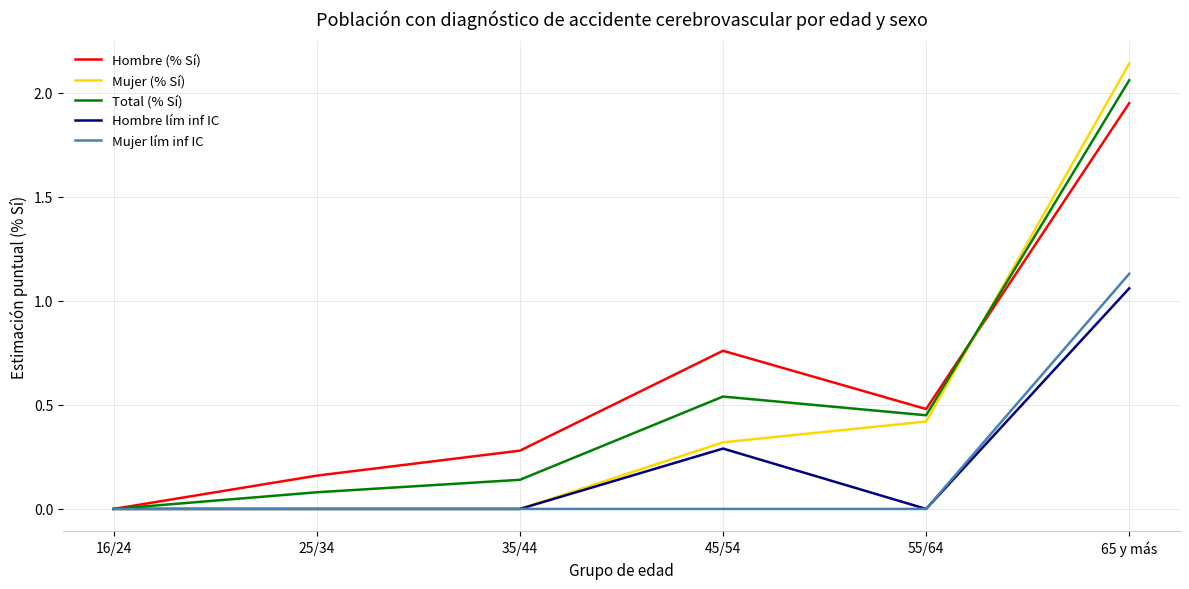

Which label corresponds to the largest value in the chart?

65 y más